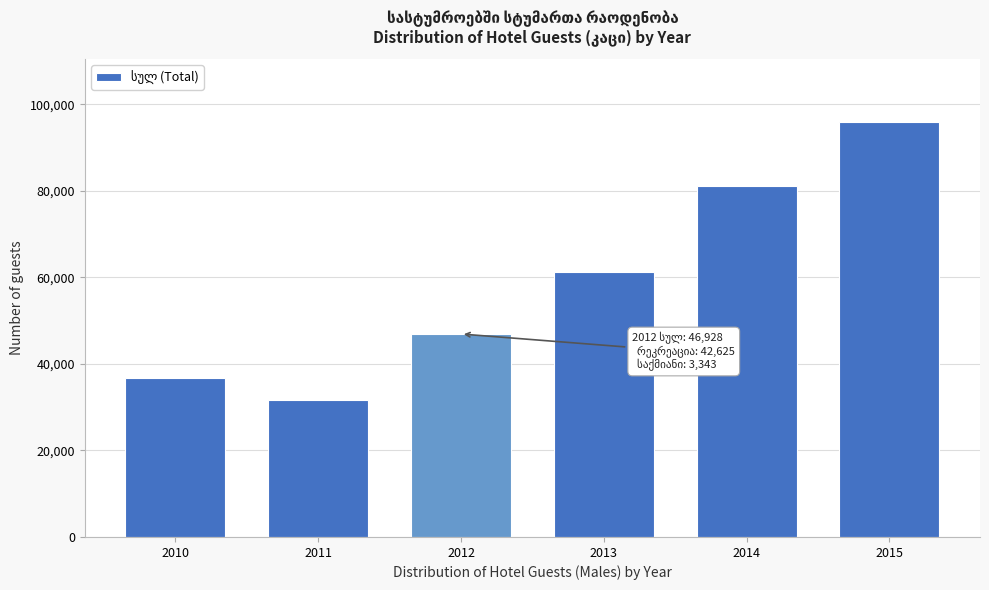

Reading left to right, transcribe all the data shown in this chart.

36646	31626	46928	61340	81074	96055